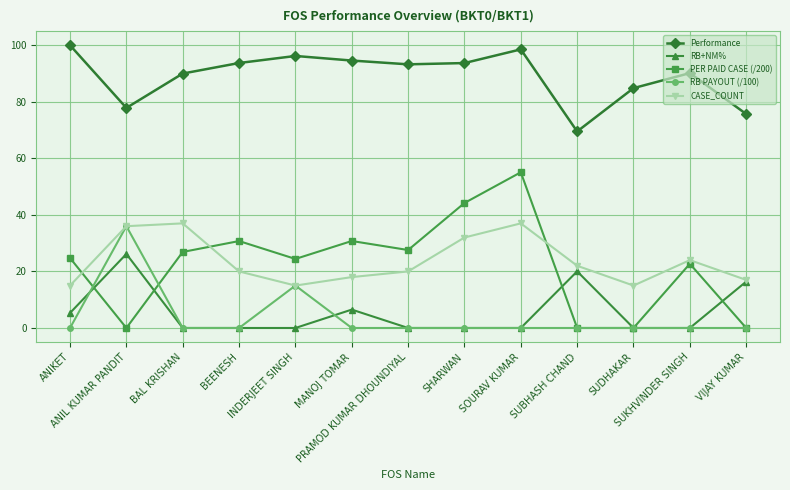

The value of Performance at SHARWAN is 163.1. True or false?

False